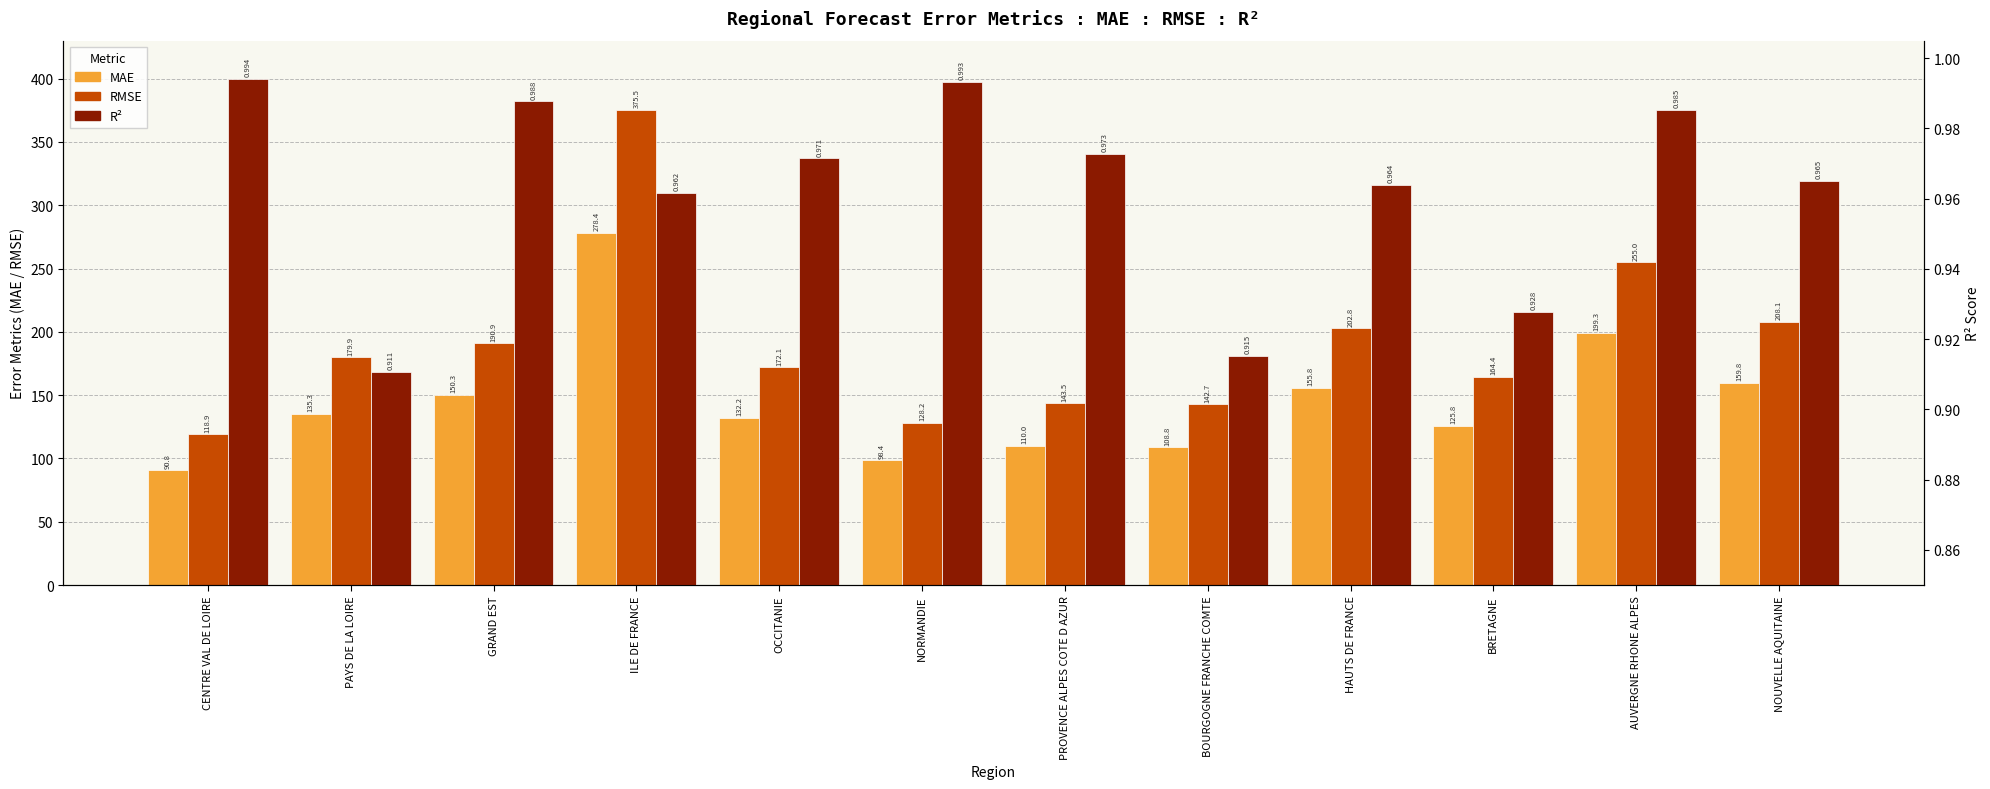

Where does the MAE series first go above 135?

PAYS DE LA LOIRE